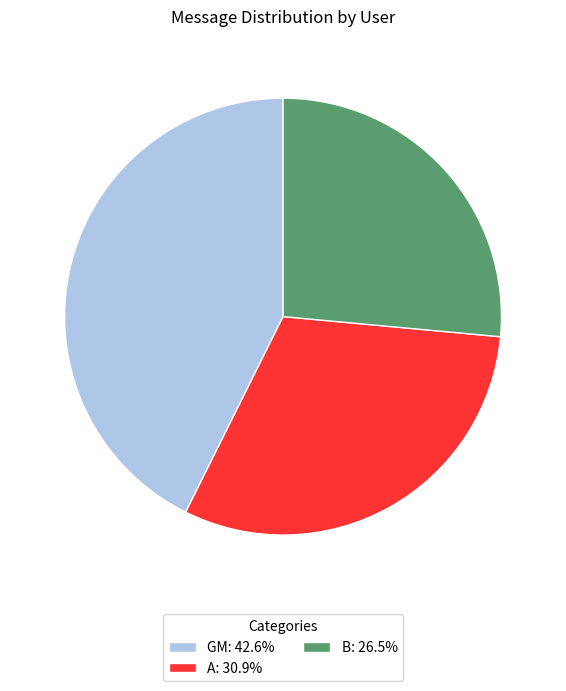

Does A represent more than half of the total?

No